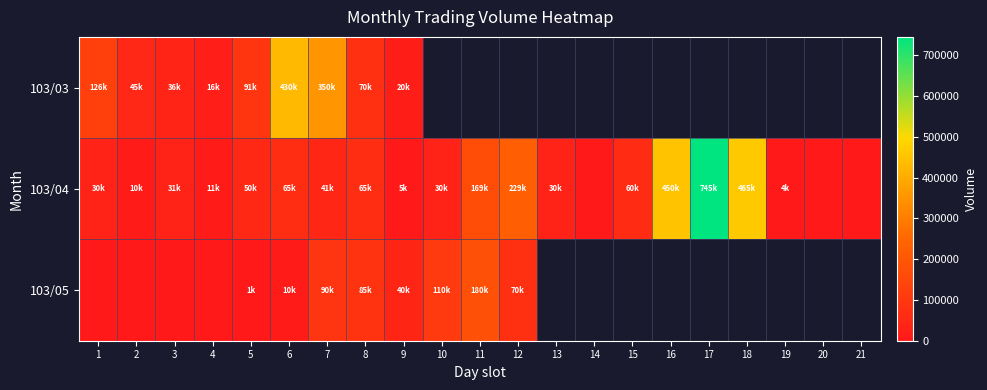

Between 14 and 16, which is larger?

16